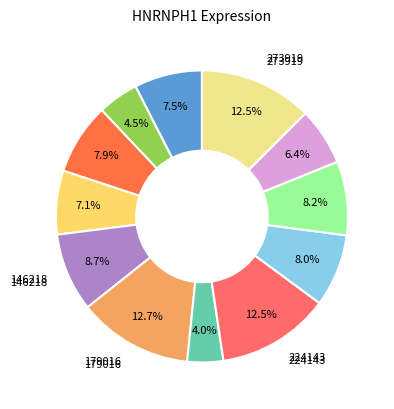

Is there a majority slice in this chart?

No